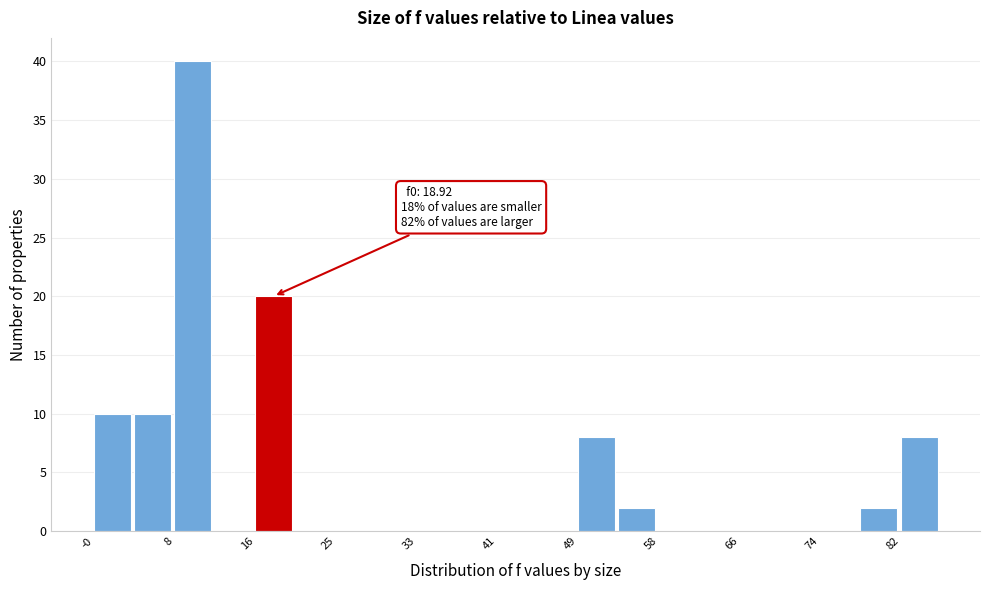

Over which range of the x-axis is the bar tallest?

8 to 12